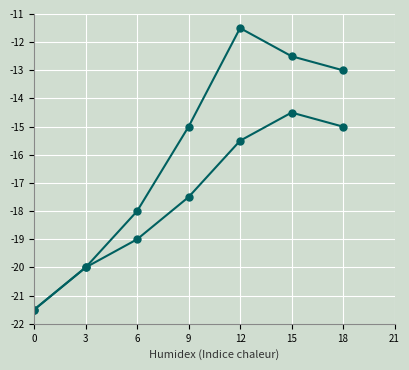

What is the minimum value shown in the chart?

-21.5